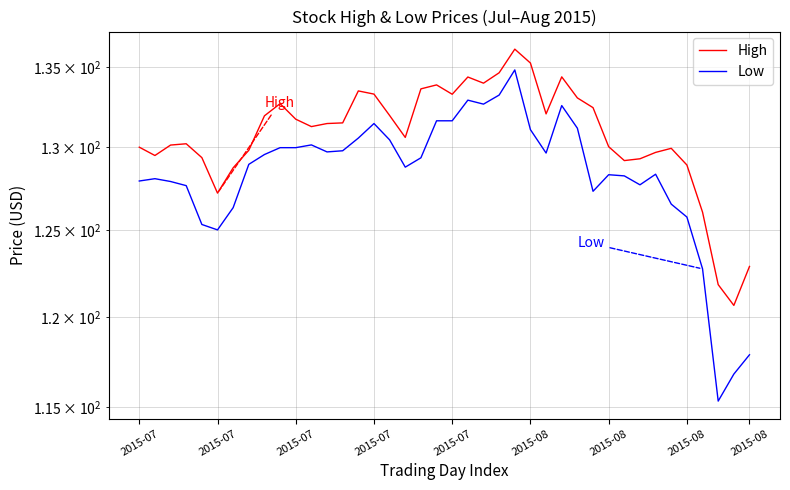

True or false: High and Low cross at least once.

False